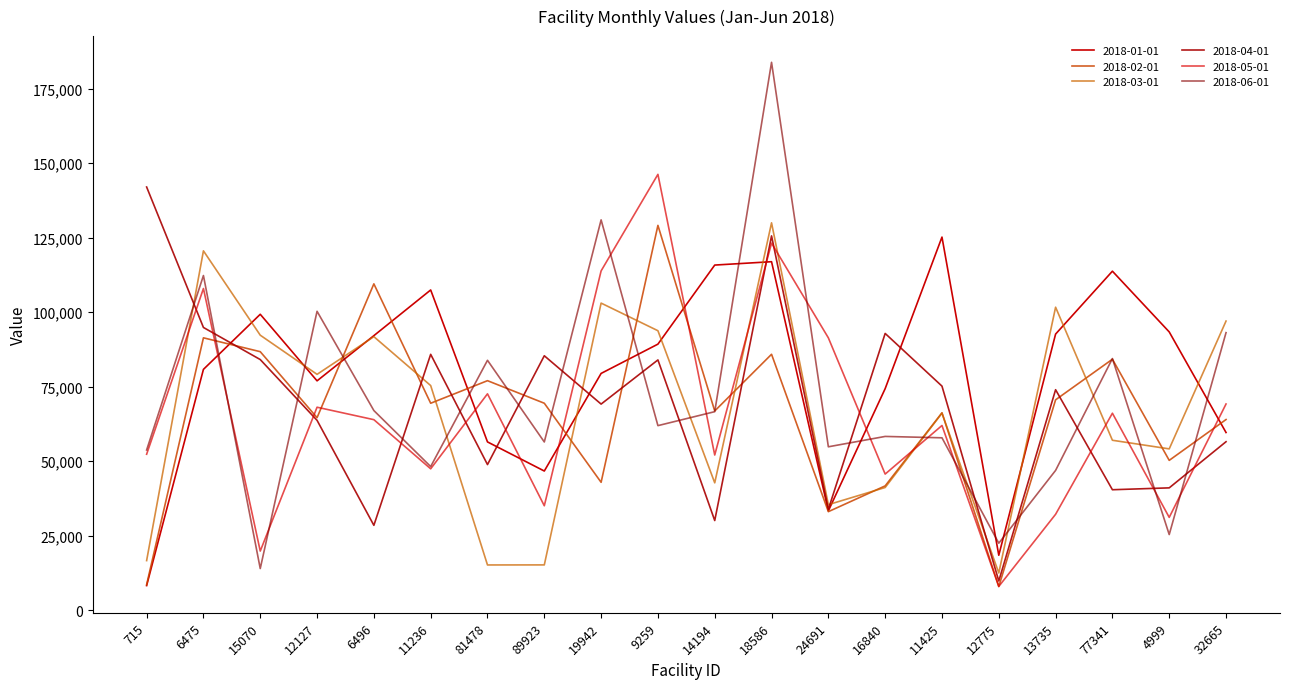

The 2018-01-01 series shows 133116.5 at 9259. True or false?

False